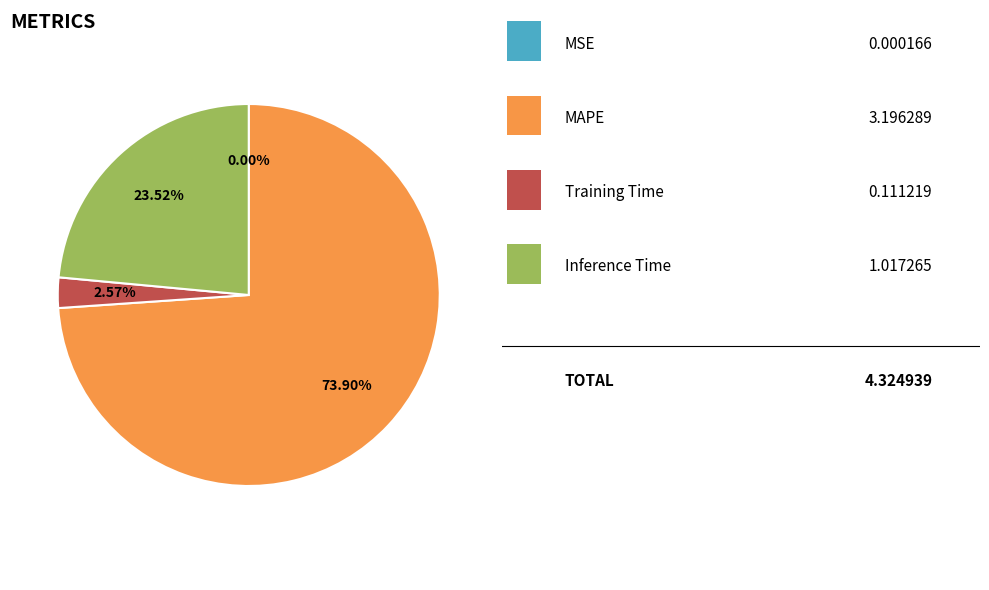

Does any single category account for the majority?

Yes